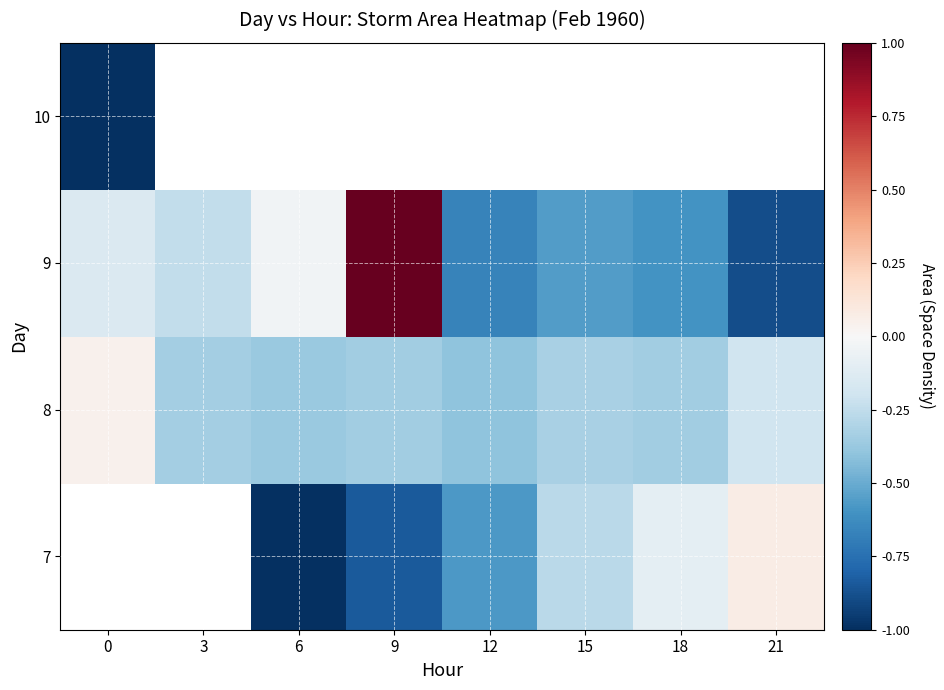

How many values in the 7 series are below 0?

5